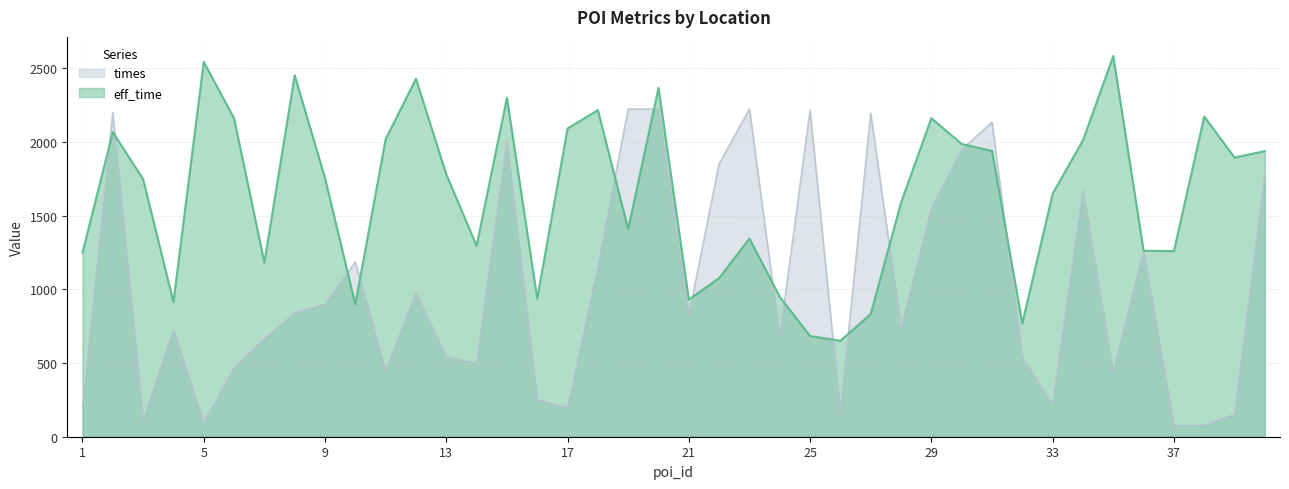

Rank the series by their maximum value, from highest to lowest.

eff_time, times